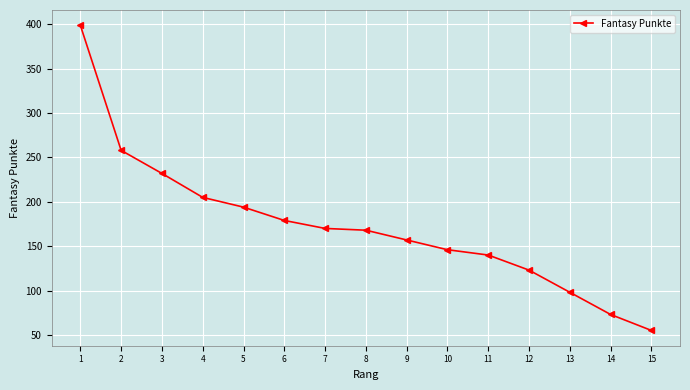

Does the chart have visible grid lines?

Yes